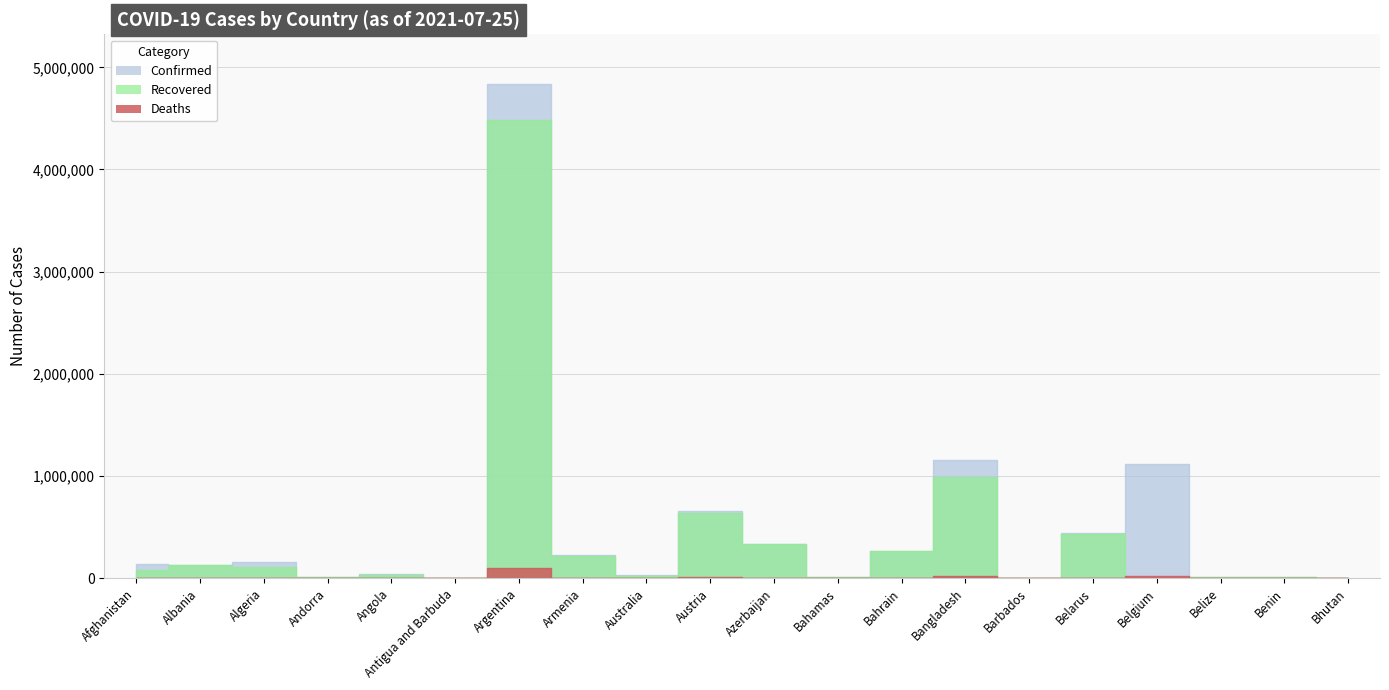

How many positive values does the Recovered series have?

19